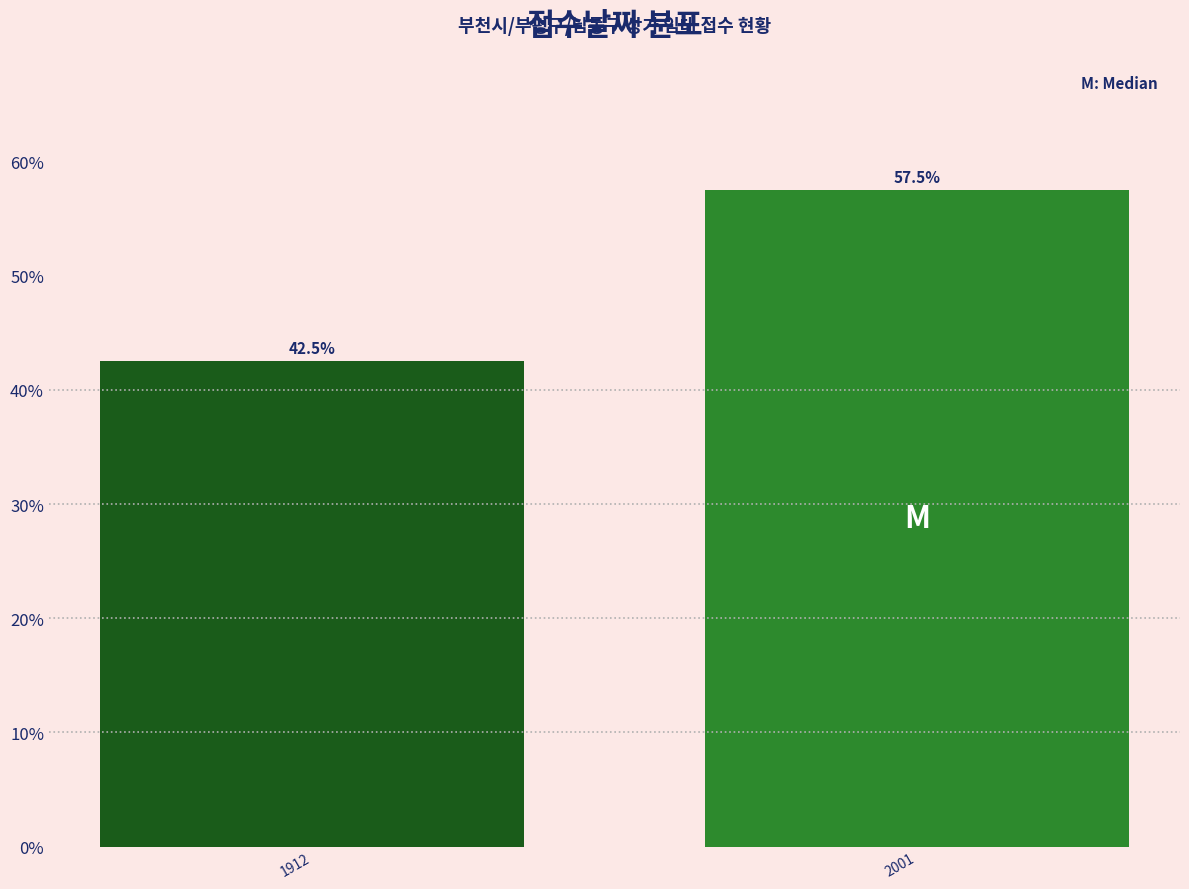

Reading left to right, what are all the values shown in this chart?

1912=42.5	2001=57.5